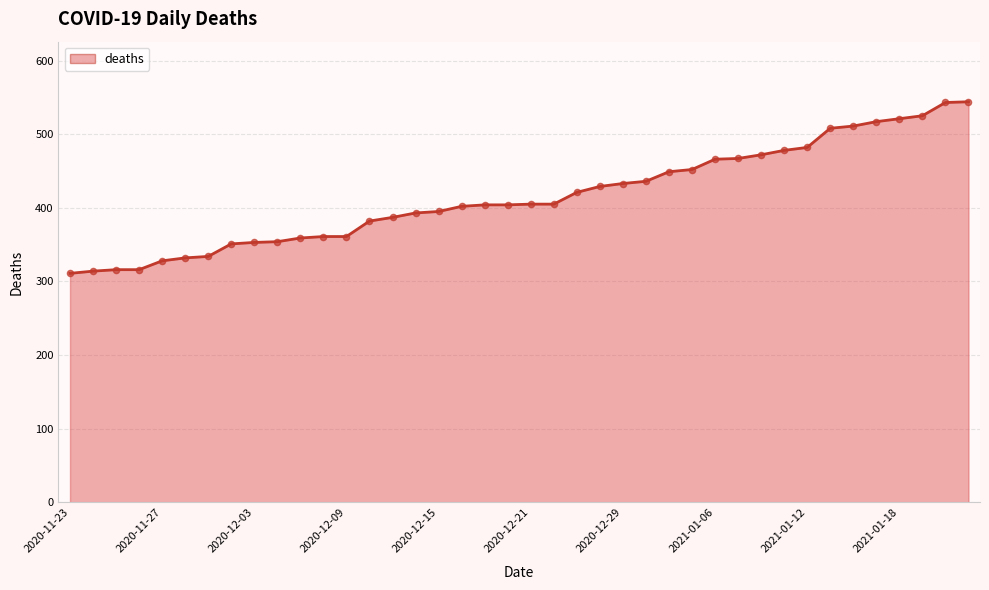

What is the greatest value displayed?

544